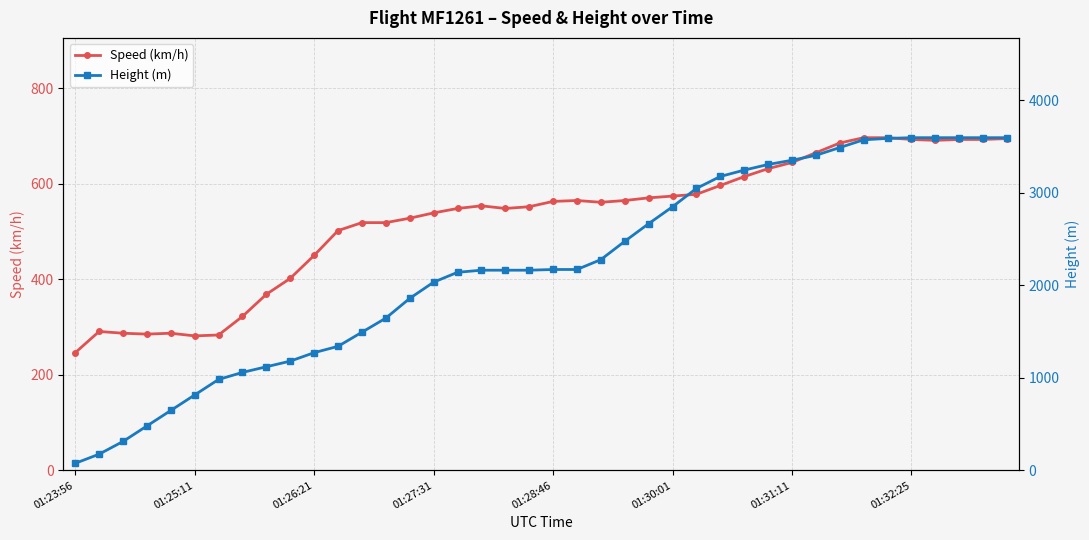

How many times do Speed (km/h) and Height (m) cross each other?

1